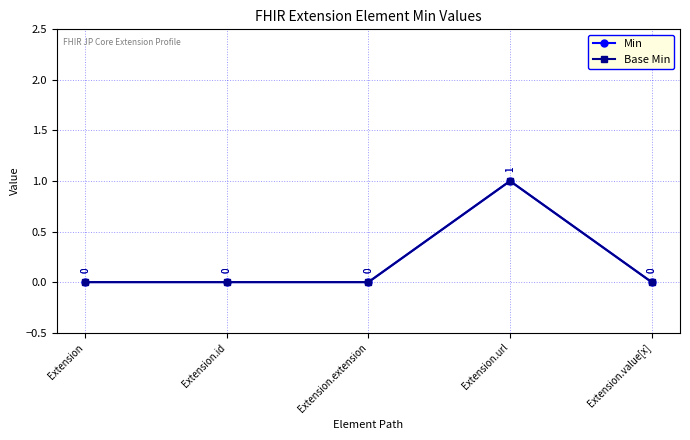

What is the maximum value shown in the chart?

1